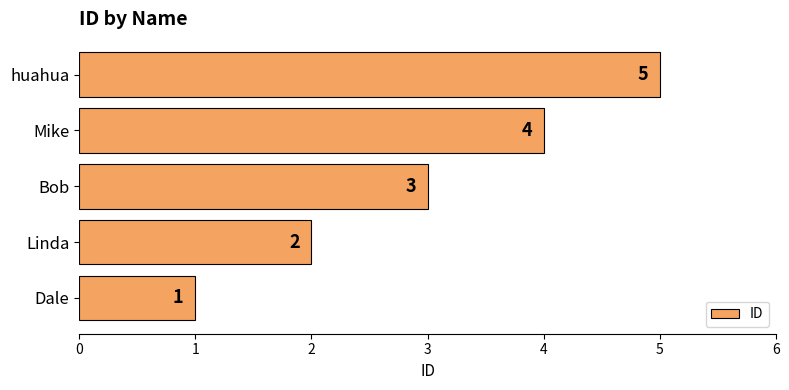

At which label is the value closest to 3?

Bob